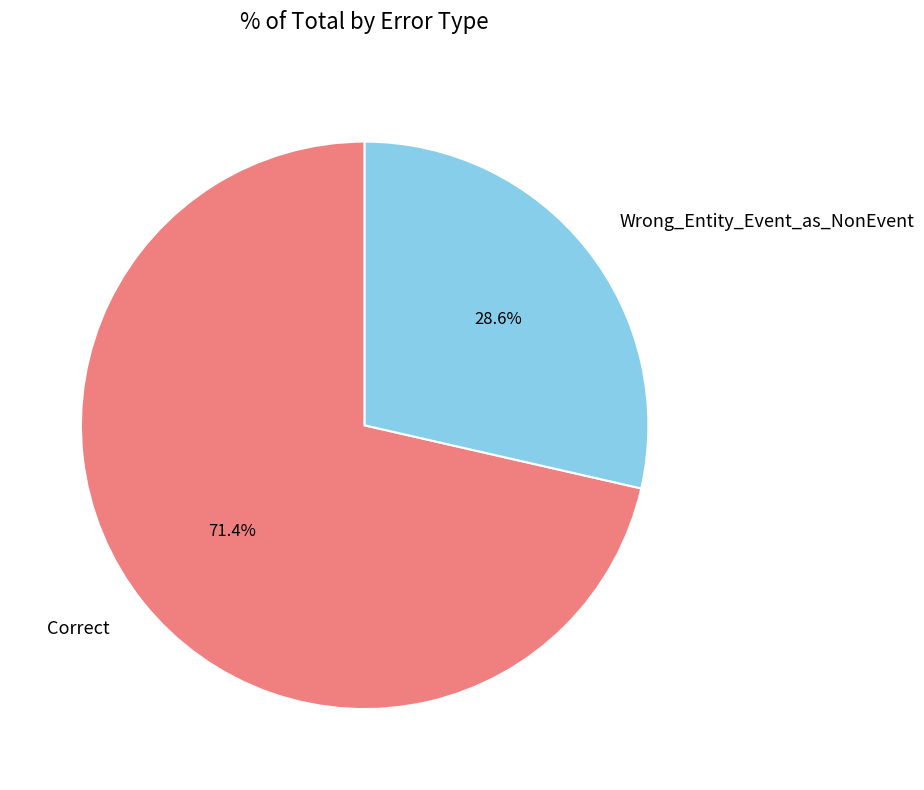

Count the number of slices in the pie.

2